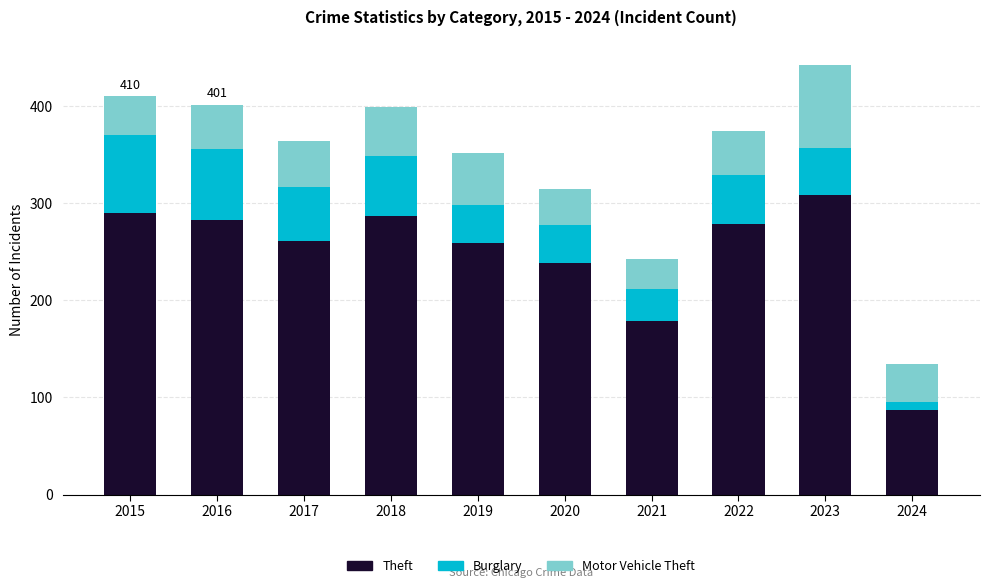

At which category is the sum across all series the highest?

2023